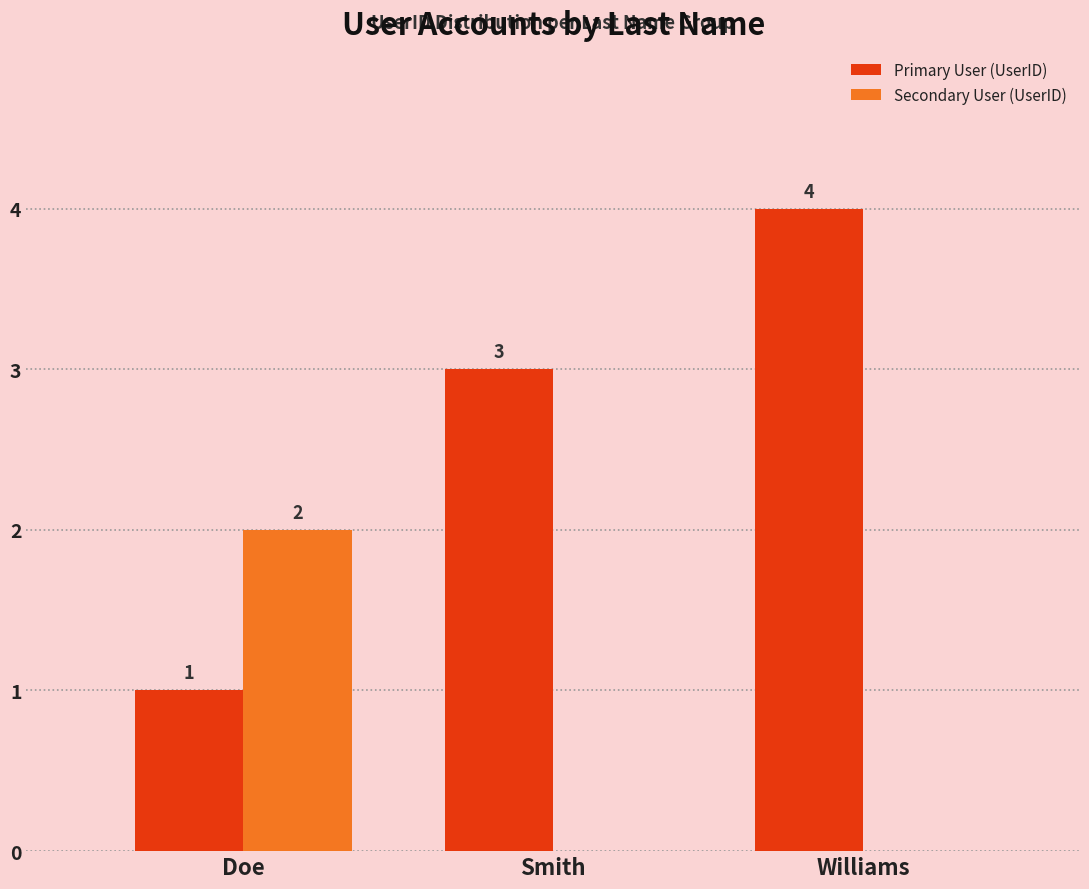

How many Secondary User (UserID) values are between 0 and 2?

3